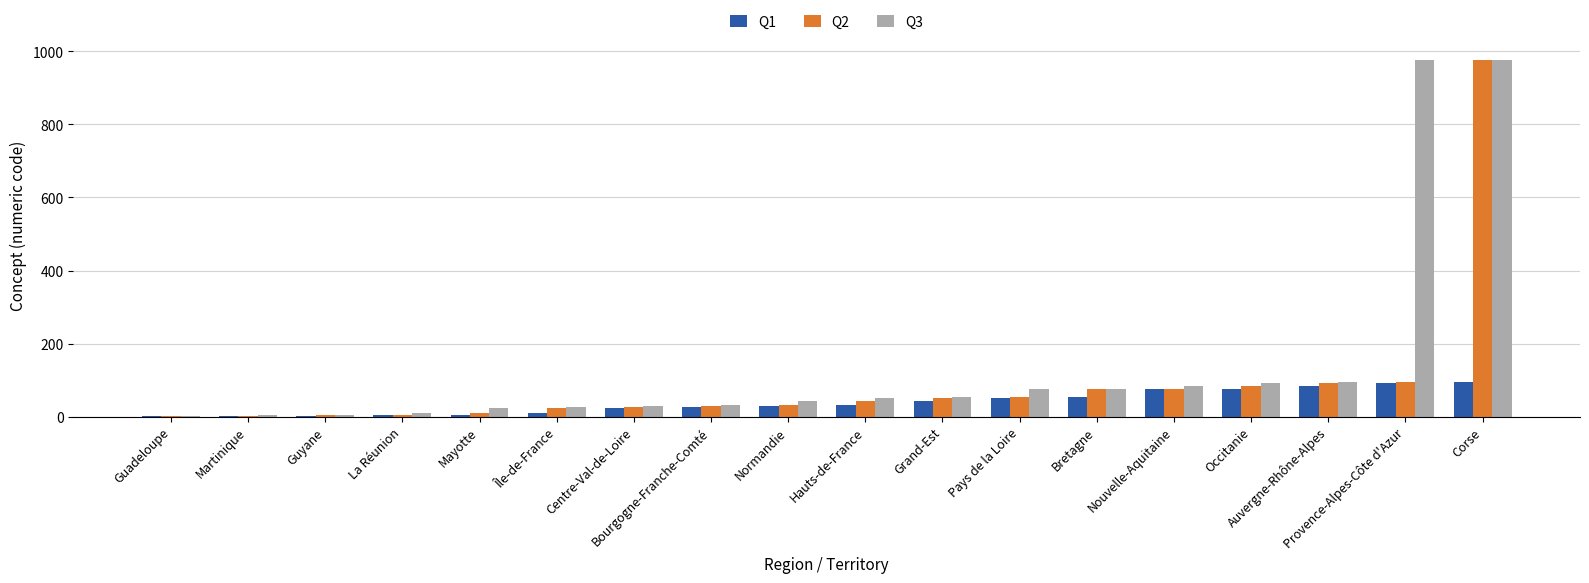

At which category is the sum across all series the highest?

Corse